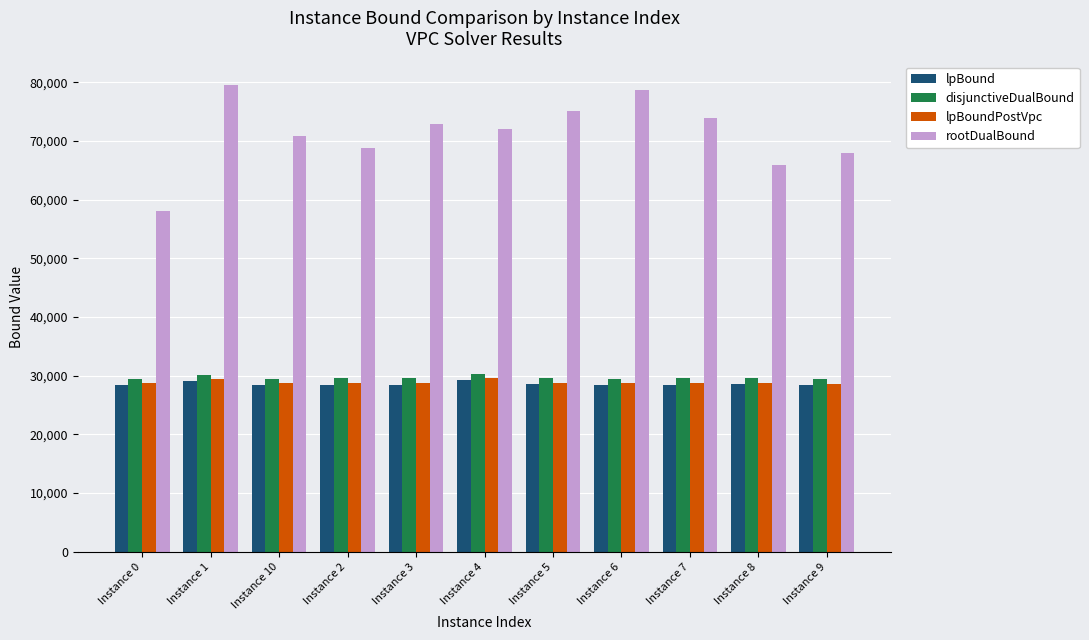

The value of lpBound at Instance 7 is 49594.3. True or false?

False